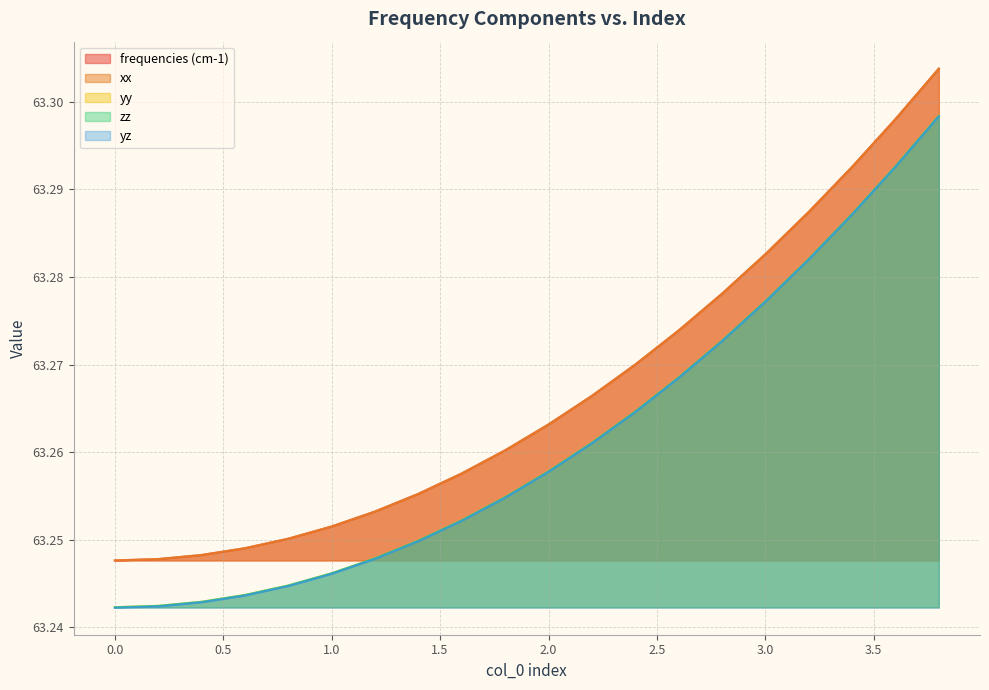

Is it true that xx equals 41.3 at 3.0?

False